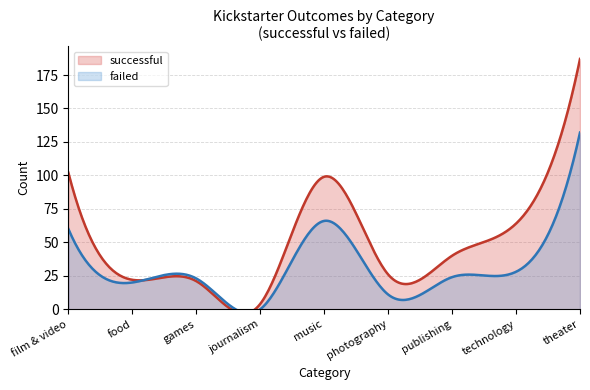

Does the chart have visible grid lines?

Yes